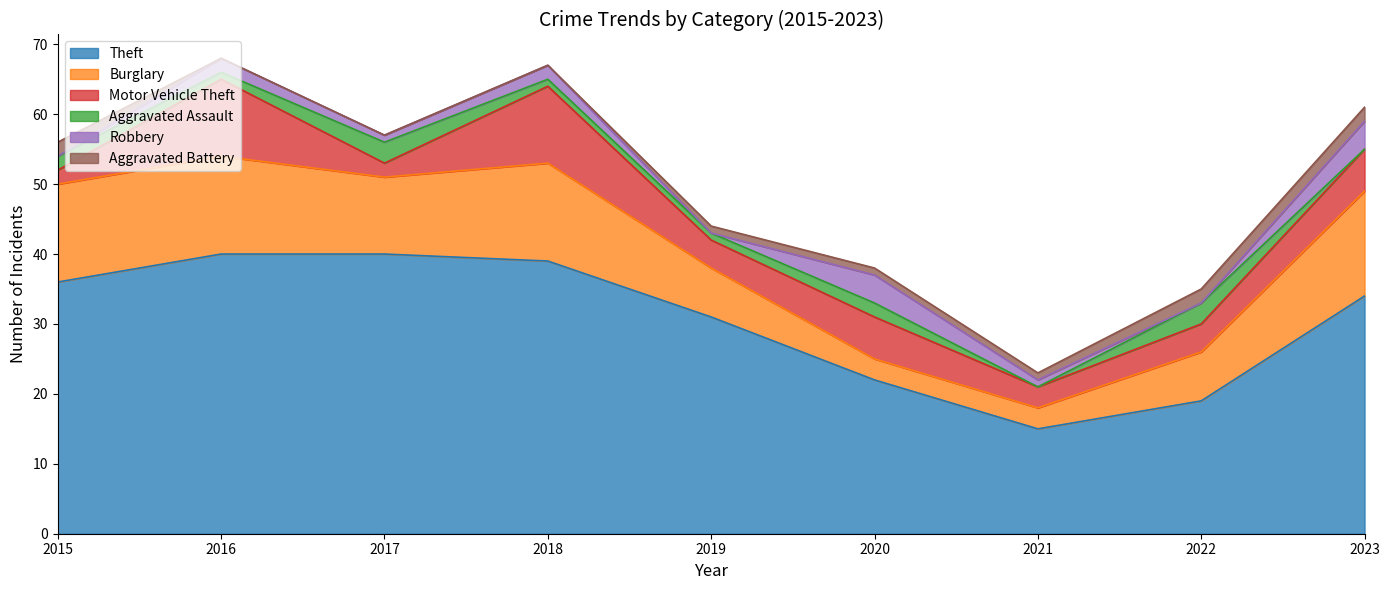

True or false: Motor Vehicle Theft has more than 2 interior local peaks.

True